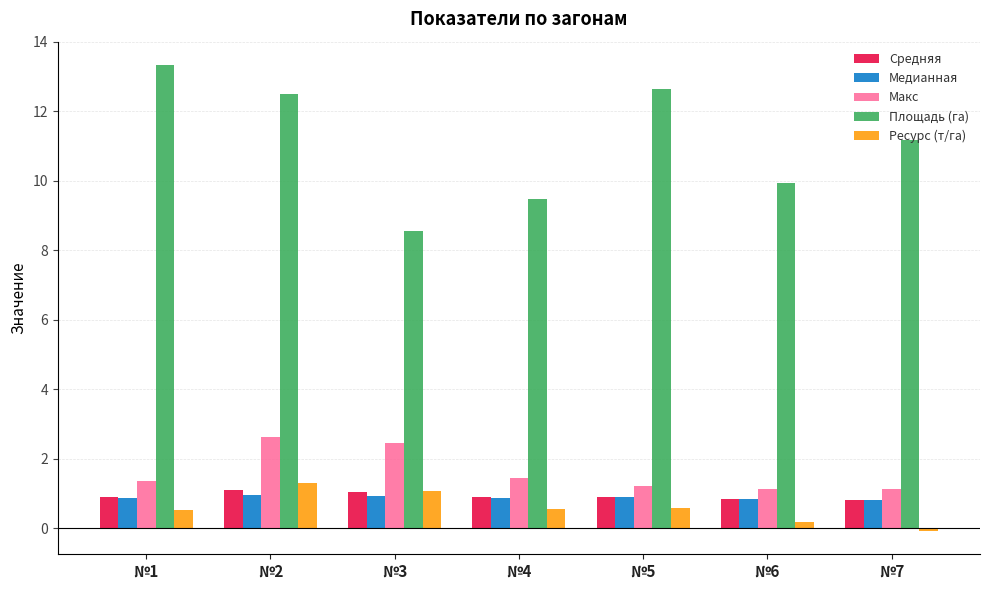

Which series has the largest total across all categories?

Площадь (га)